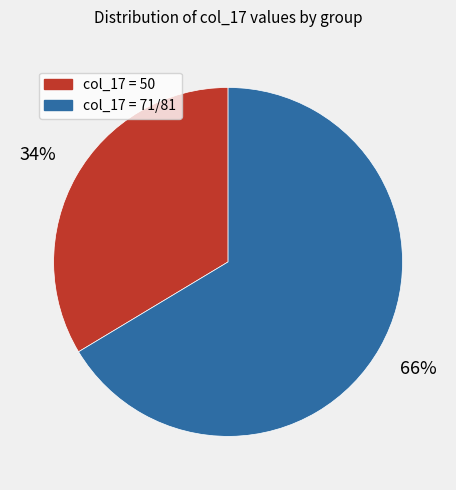

Is the sum of col_17 = 50 and col_17 = 71/81 greater than half?

Yes